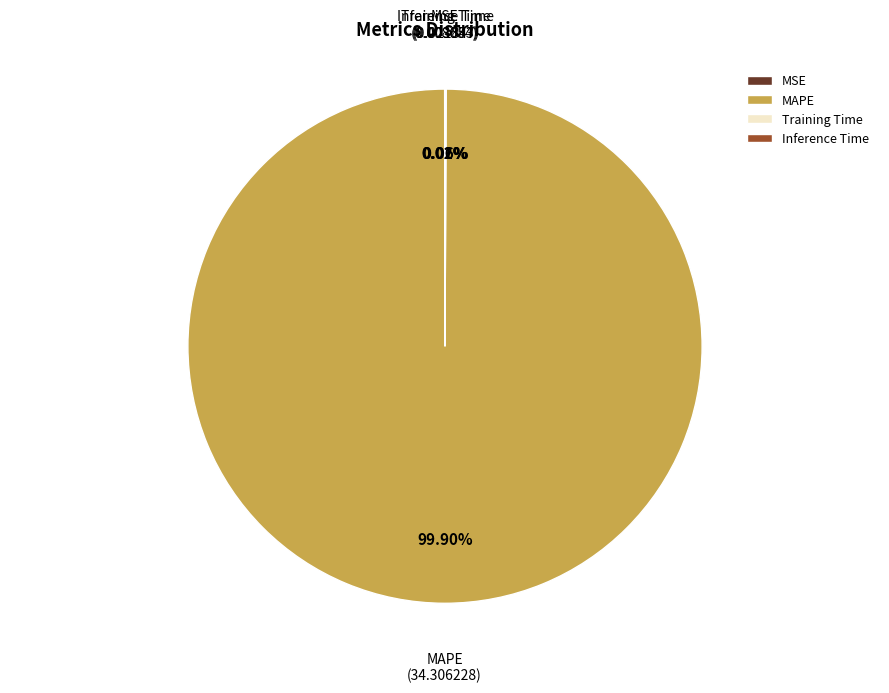

Is MAPE the majority of the pie?

Yes